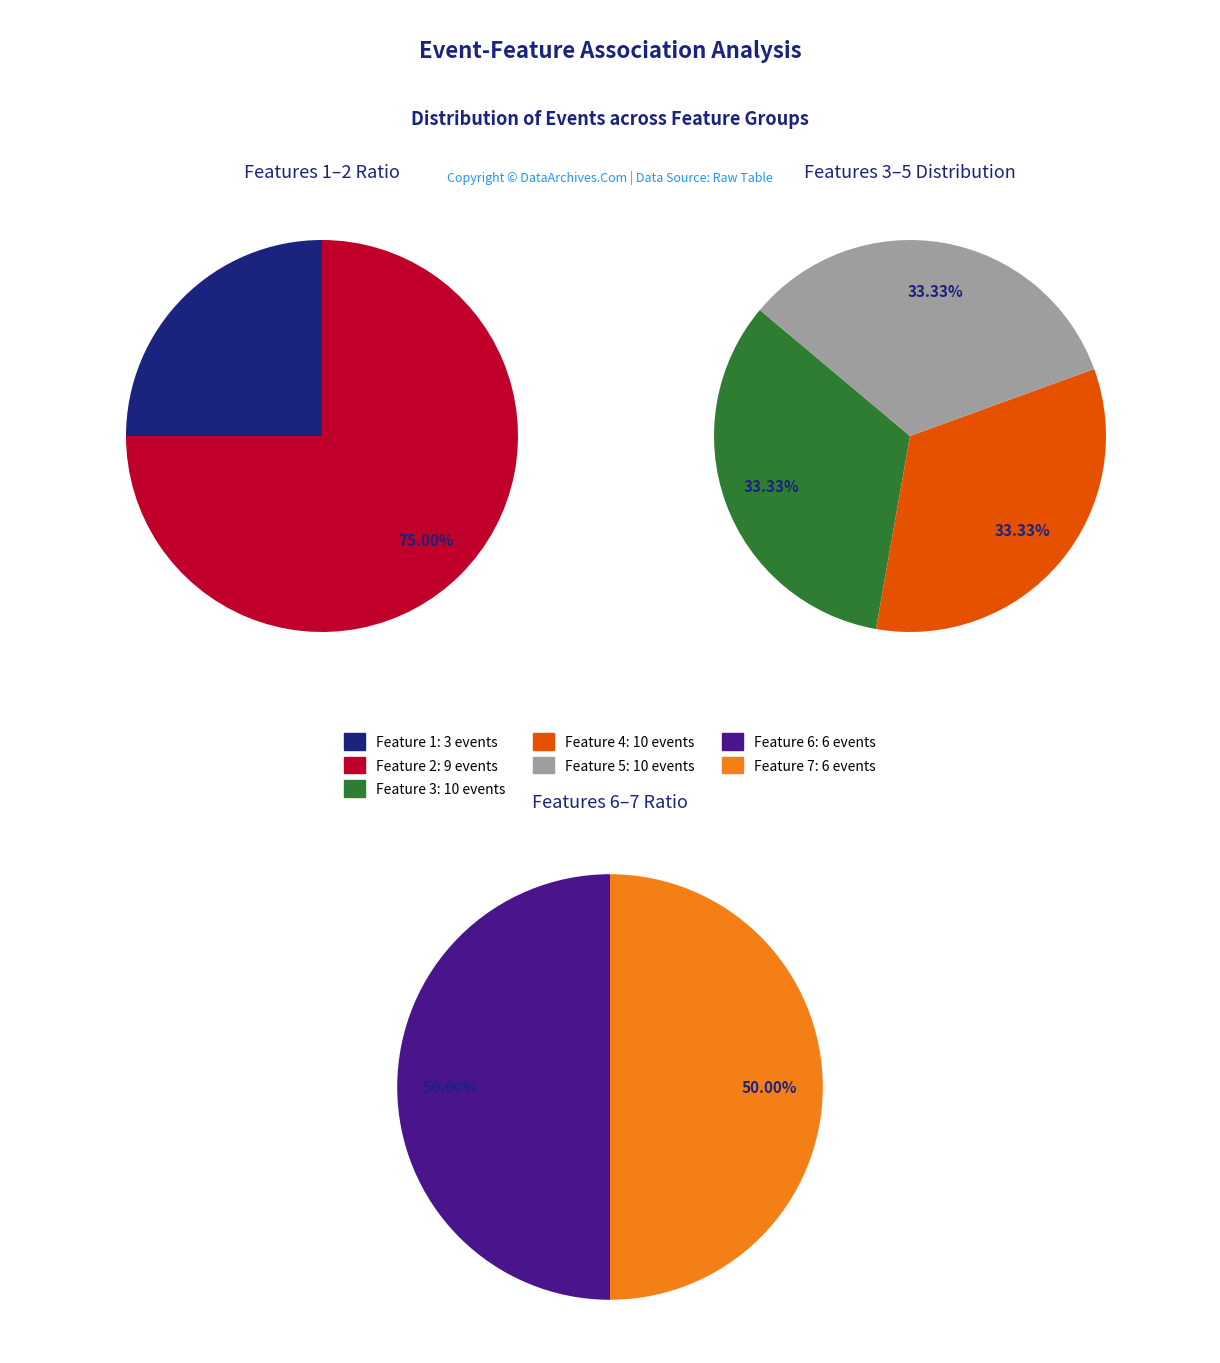

Which slice is the largest?

2